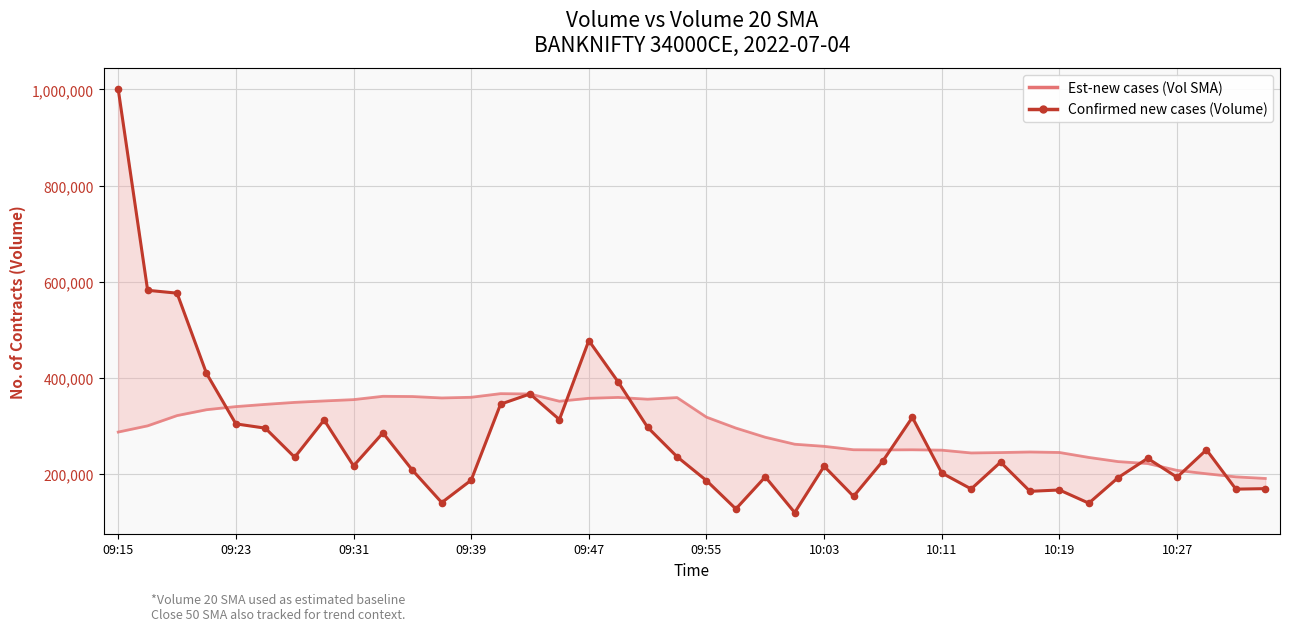

List the series in order of their overall mean, highest first.

Volume 20 SMA, Volume (confirmed)